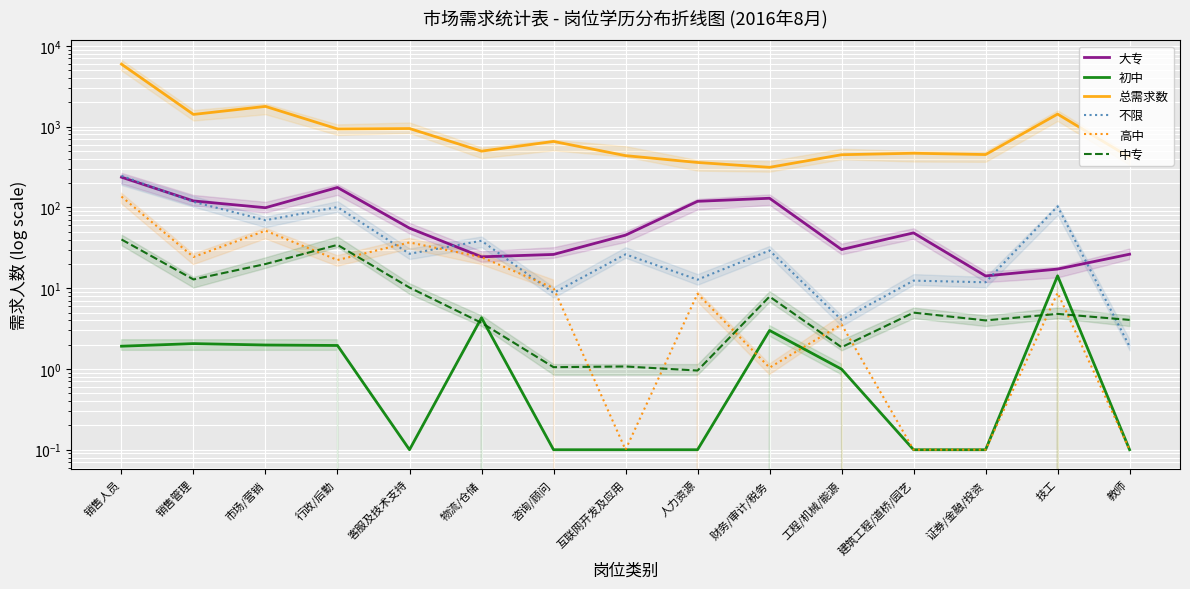

True or false: 高中 and 总需求数 cross at least once.

False